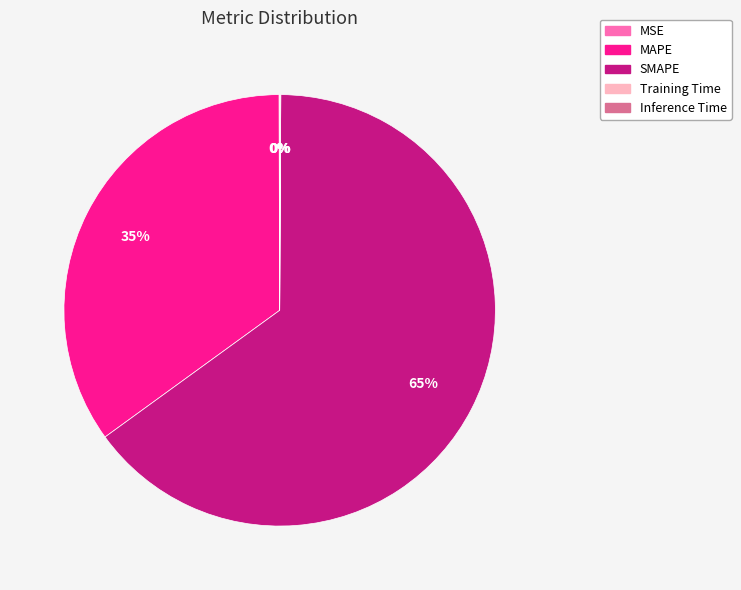

Which category has the biggest portion of the pie?

SMAPE